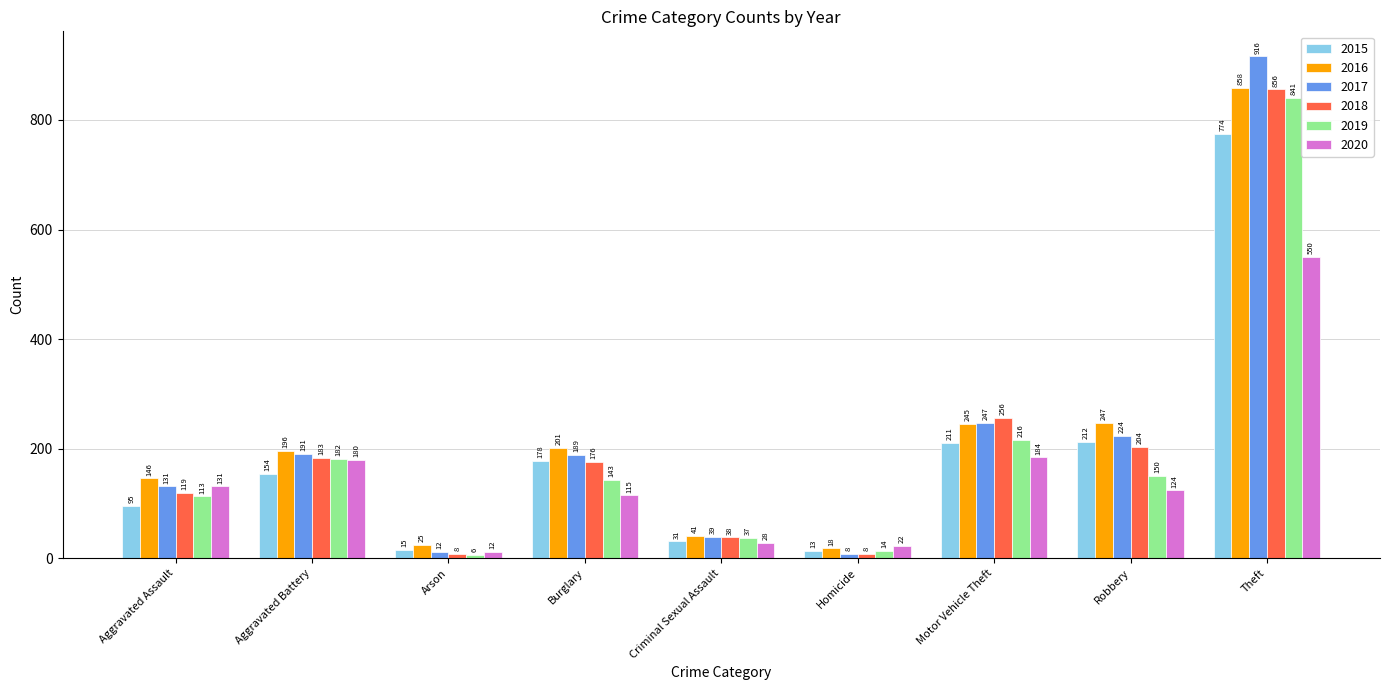

Which series has the largest total across all categories?

2016